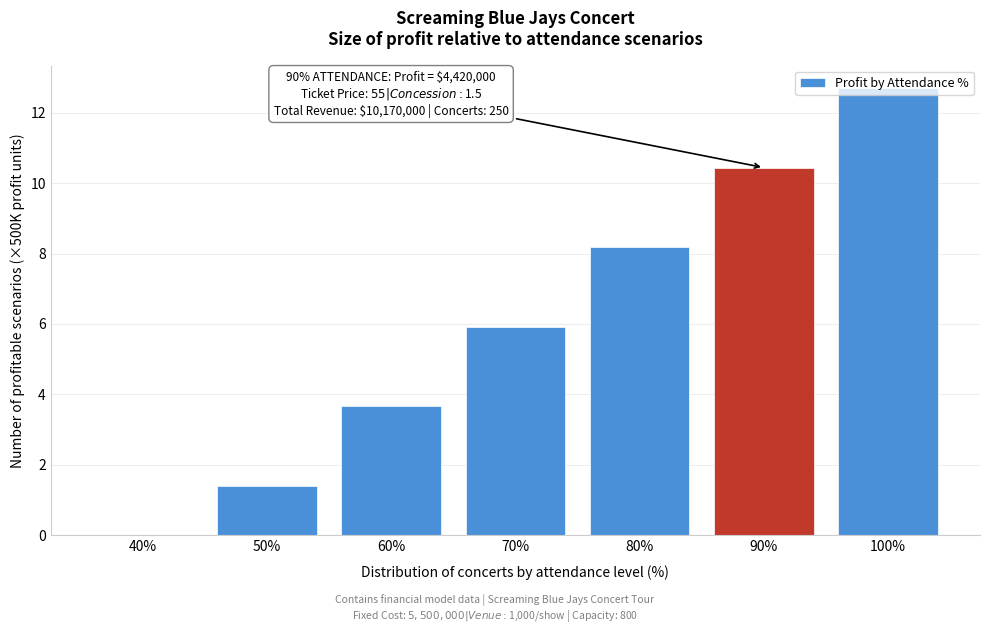

What is the change in value from 60% to 90%?

+6.8